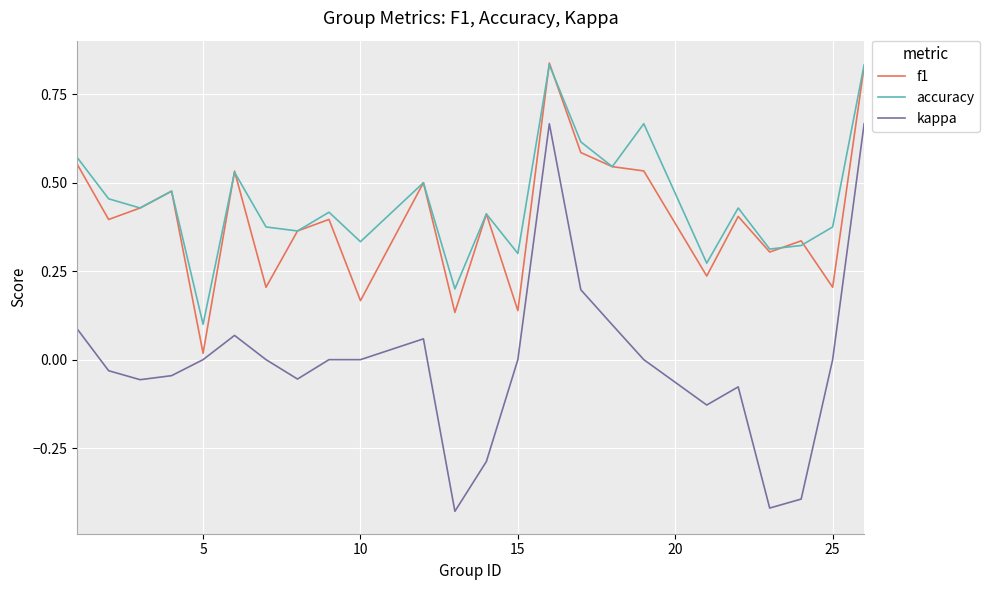

What are all the series names shown in the legend?

f1, accuracy, kappa